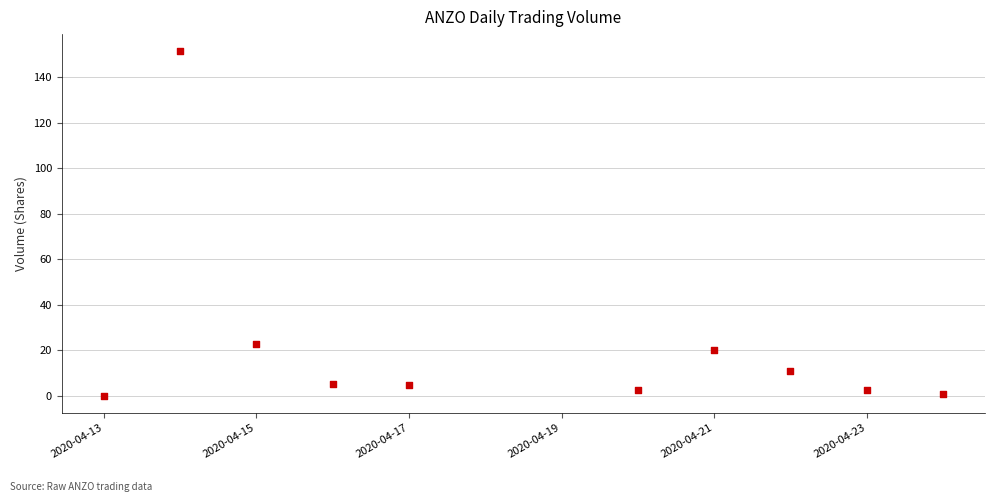

What is the average Y value?

22.1